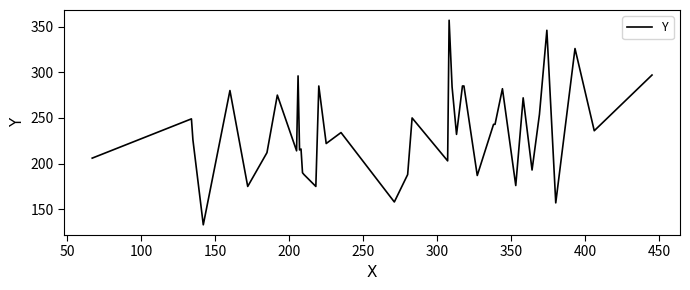

What is the difference between the maximum and minimum values?

224